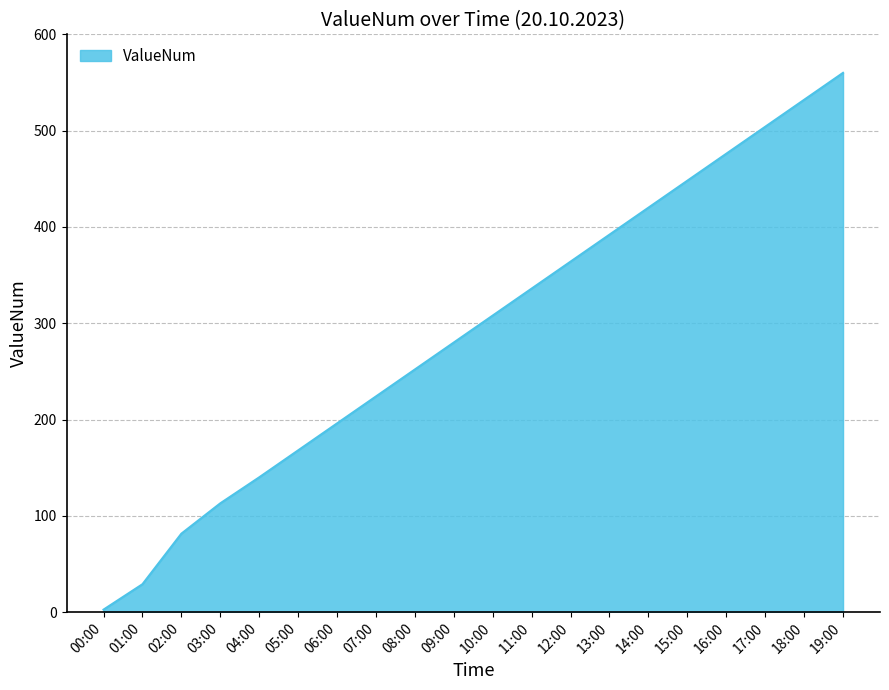

How many categories are shown in the chart?

20